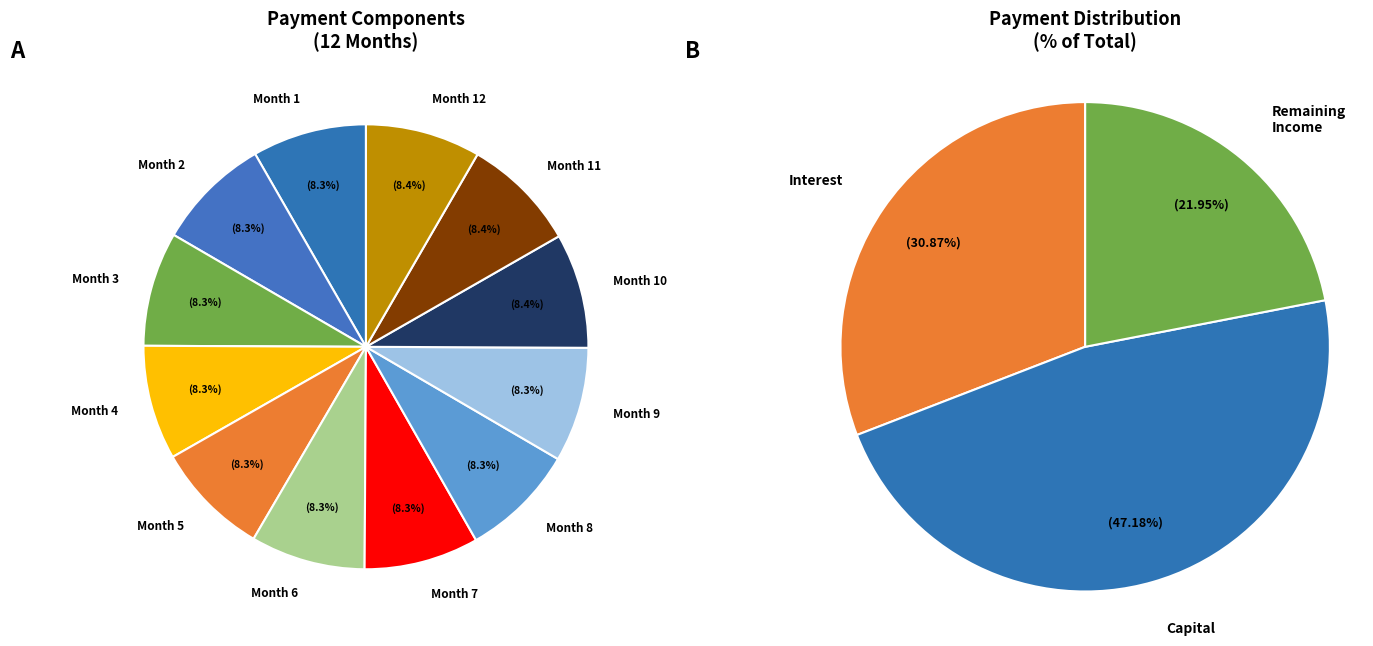

What percentage is the Month 3 slice, to the nearest percent?

8%